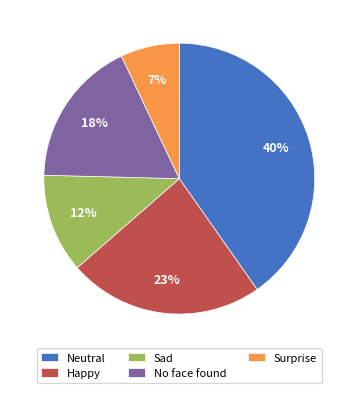

Which category has the smallest portion of the pie?

Surprise